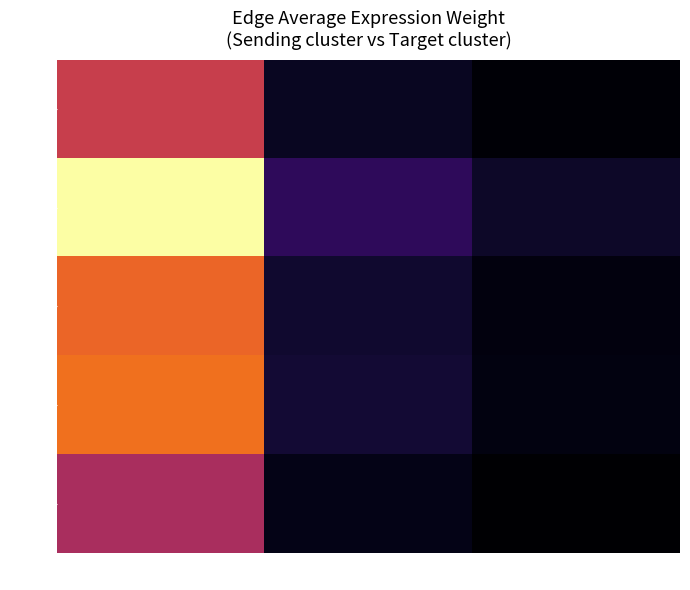

At sCs, list the series in order from largest to smallest.

FAPs, M2, M1, ECs, sCs